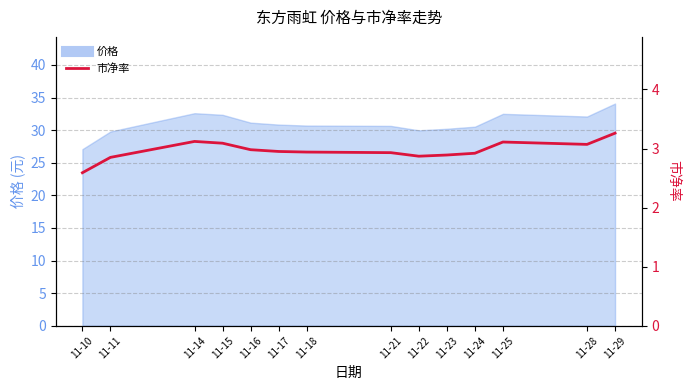

What is the sum of all values?

41.6